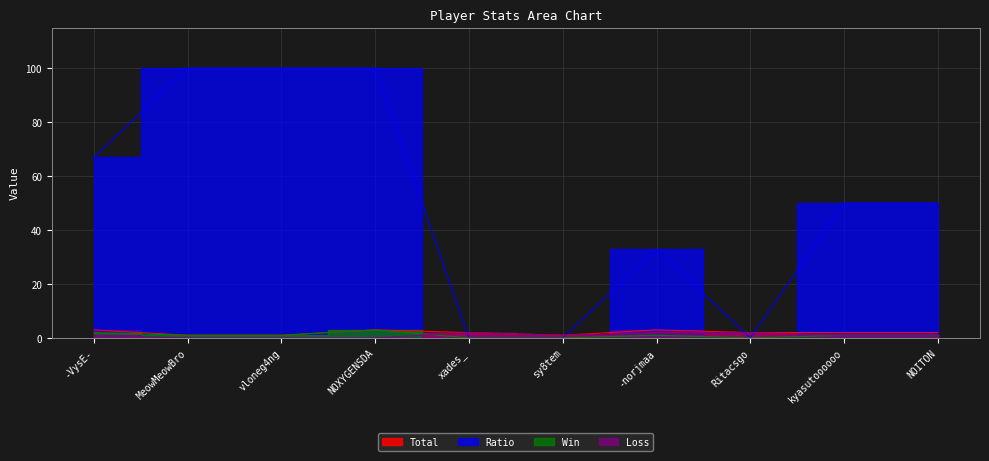

Where is Ratio nearest to the value 50?

kyasutoooooo